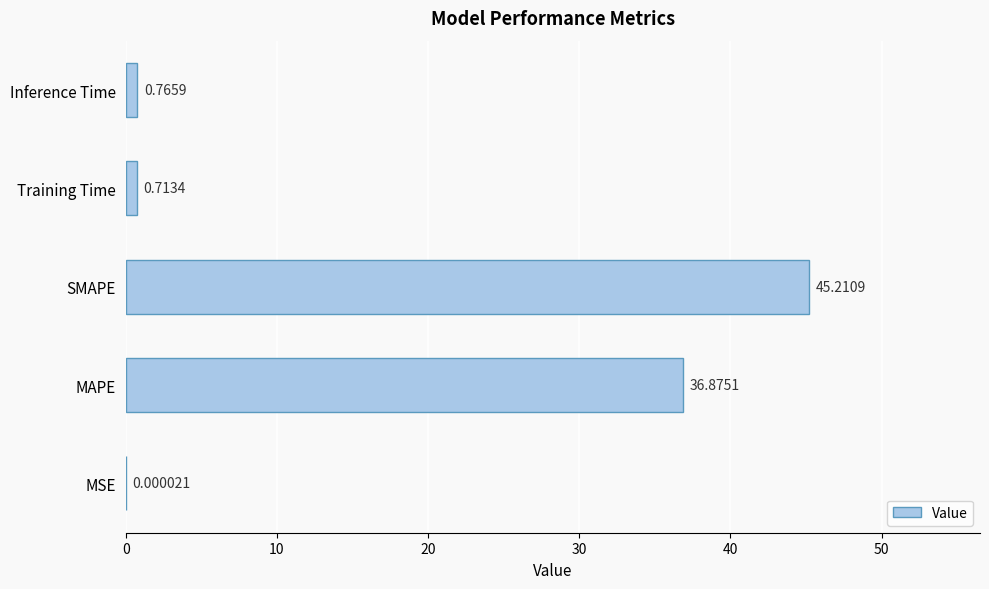

What is the sum of all values?

83.6